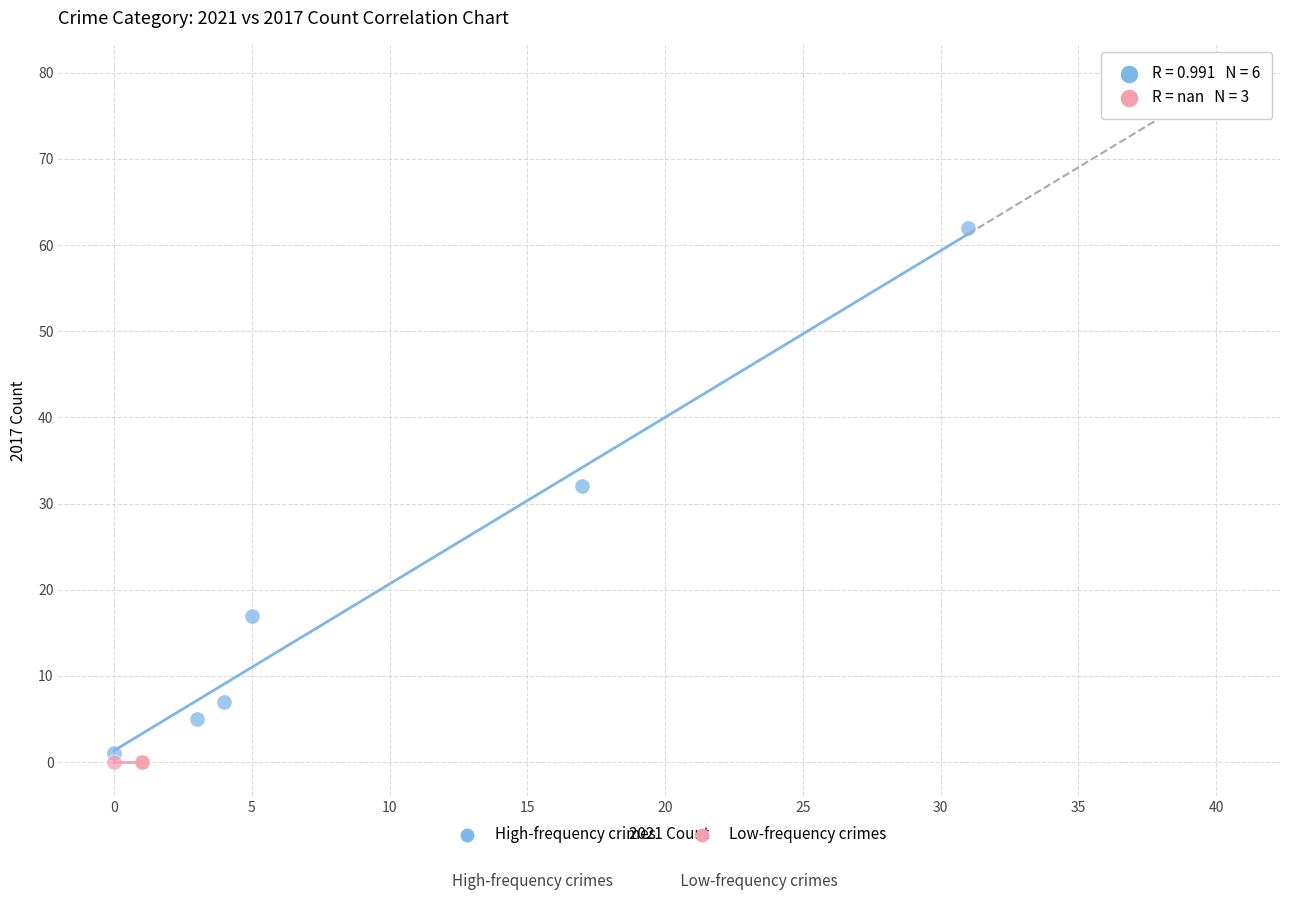

What are all the series names shown in the legend?

High-frequency crimes, Low-frequency crimes